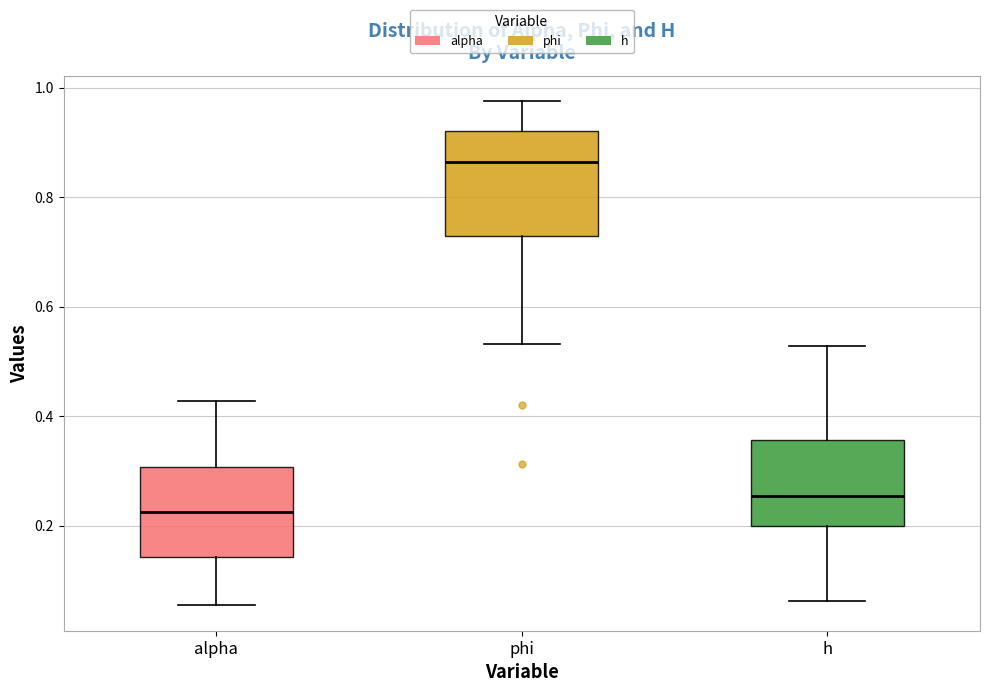

Where is the lower edge of the box for phi on the y-axis? The values are not printed on the chart, so give them approximately, as read against the axis.

0.72